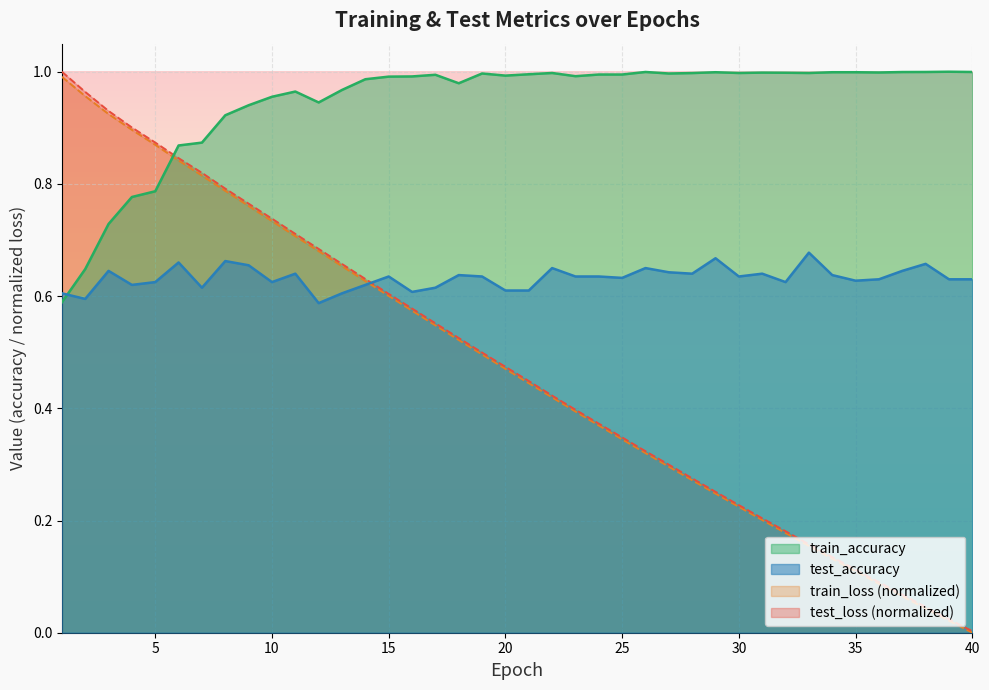

How many times do train_accuracy and train_loss (normalized) cross each other?

1